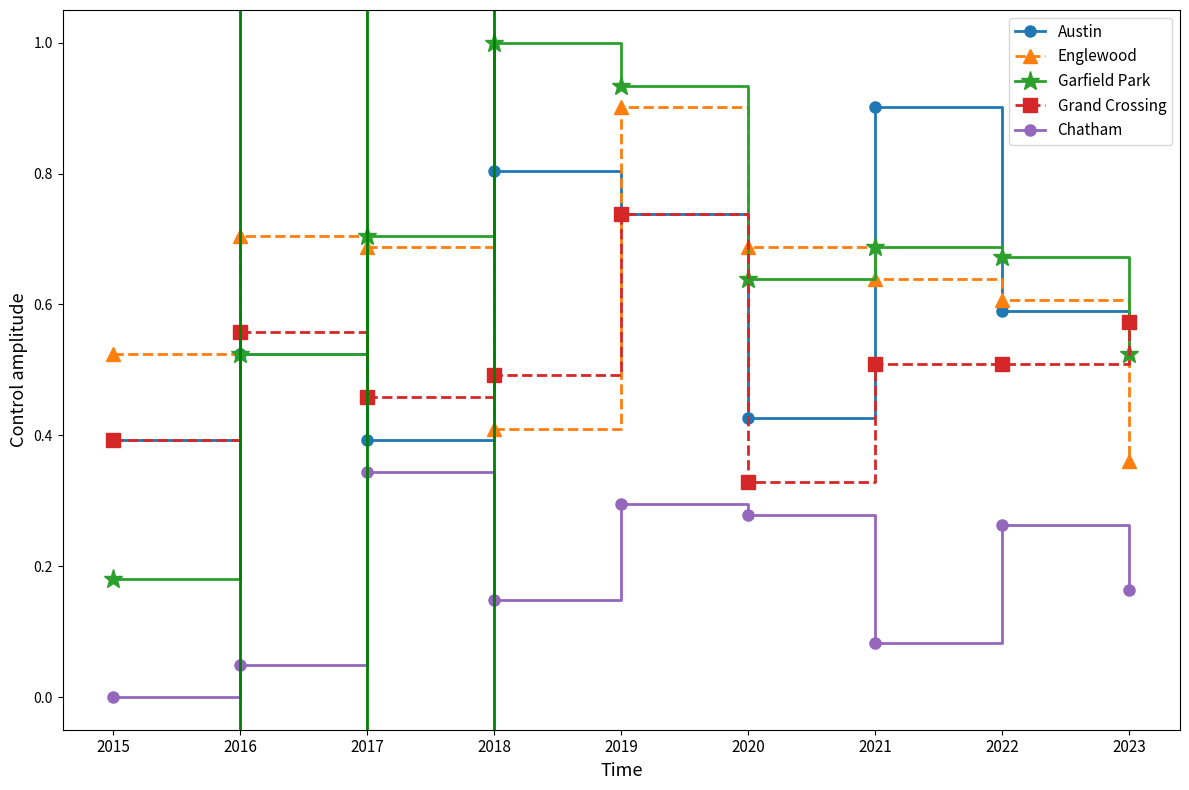

Rank the series at 2022 from highest to lowest value.

Garfield Park, Englewood, Austin, Grand Crossing, Chatham